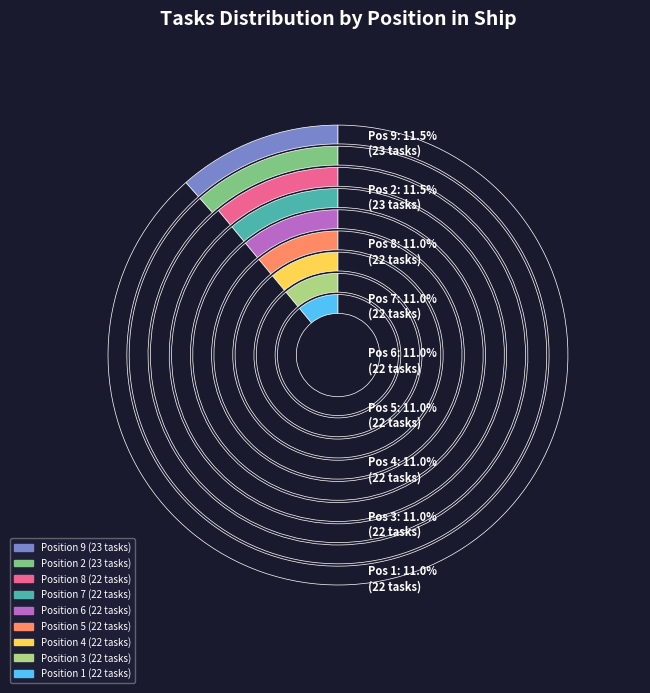

To the nearest percent, what is the combined percentage of 7 and 6?

22%